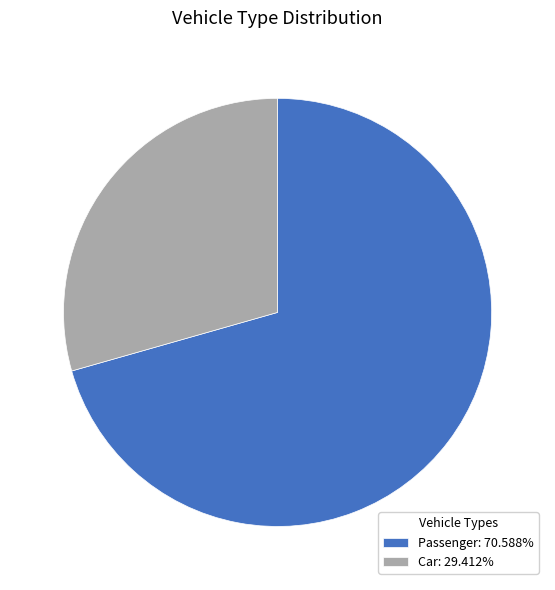

True or false: Passenger accounts for 57% of the total.

False